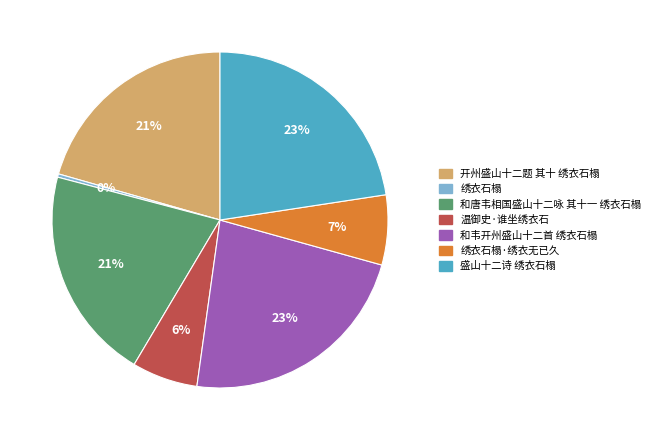

How many segments does this pie chart have?

7